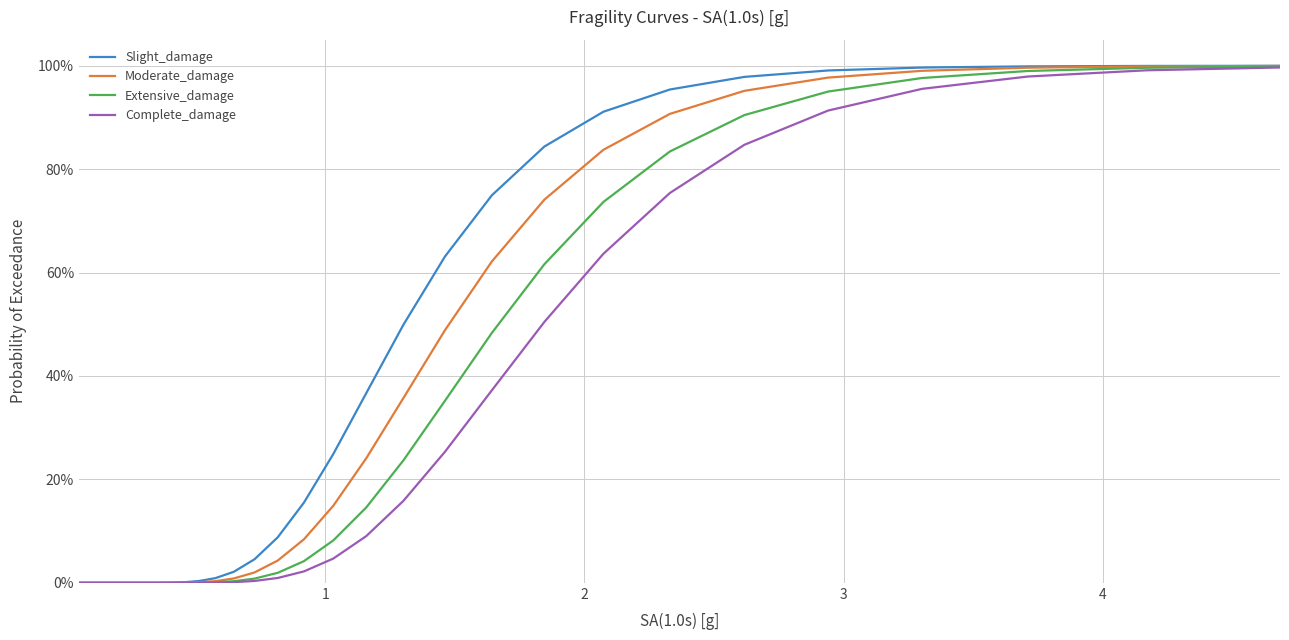

Is this an area chart (filled region under the line)?

No